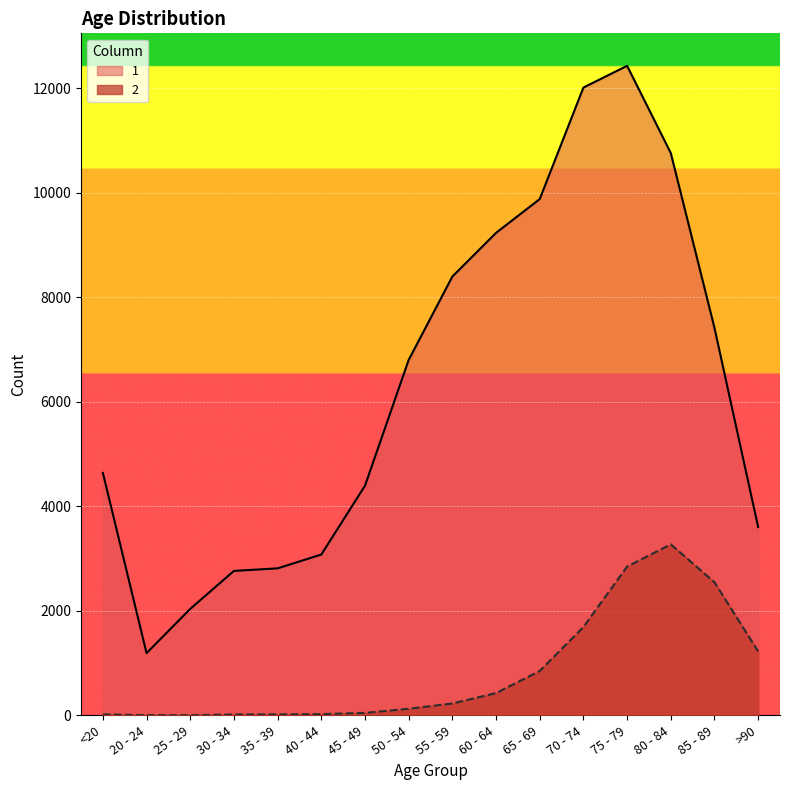

At which label does 1 reach its minimum?

20 - 24